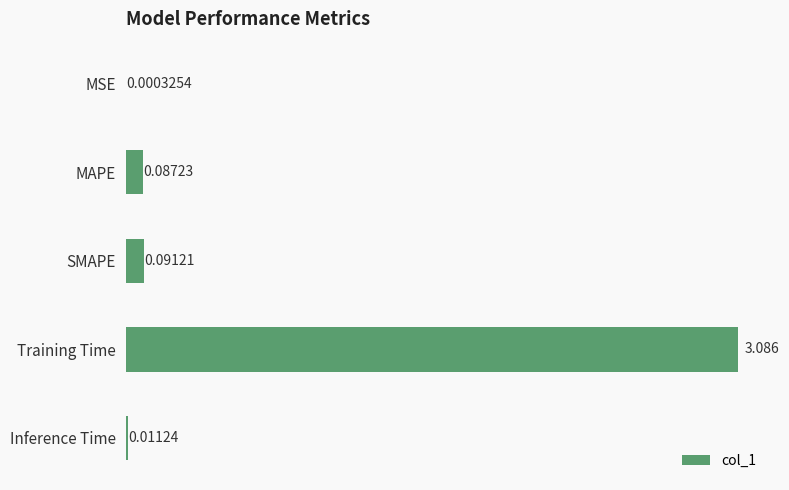

At which label is the value closest to 1?

SMAPE